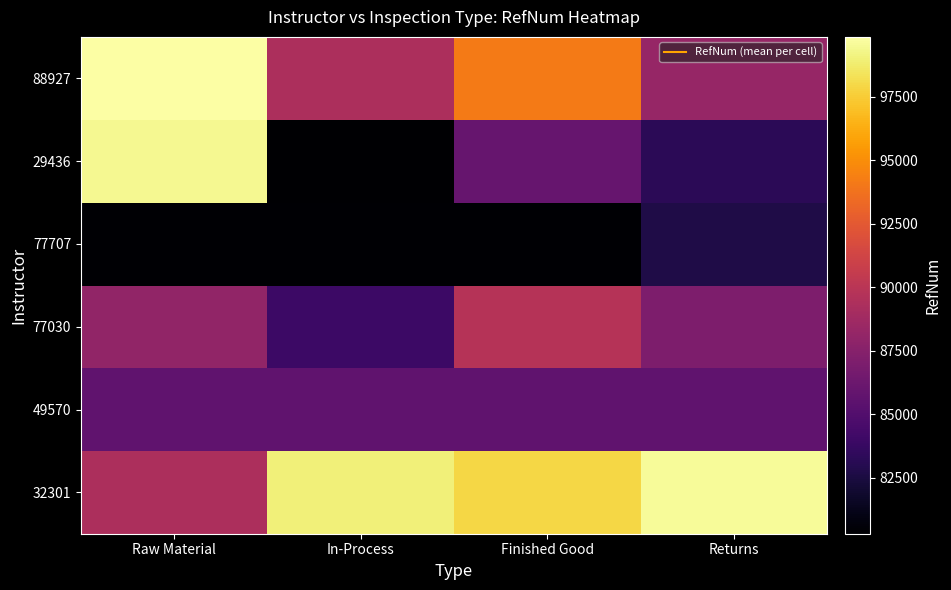

Rank the series at In-Process from highest to lowest value.

32301, 88927, 49570, 77030, 77707, 29436